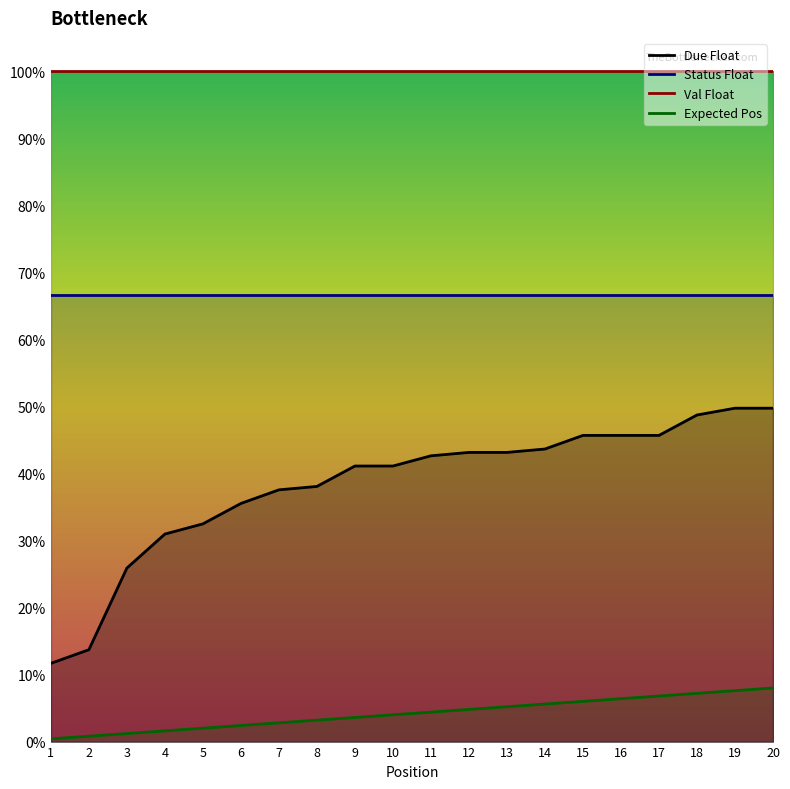

What is the value of the Due Float point at the 16th from the left?

0.5